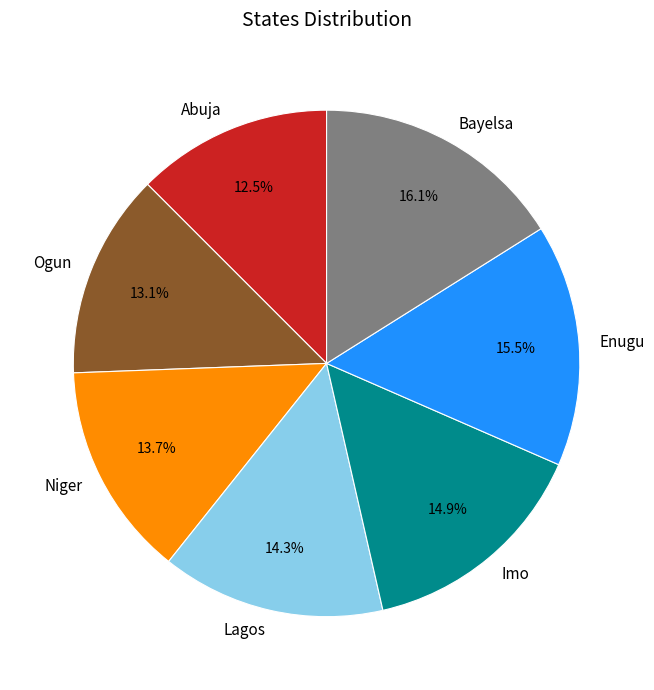

Rank the categories by value from highest to lowest.

Bayelsa, Enugu, Imo, Lagos, Niger, Ogun, Abuja